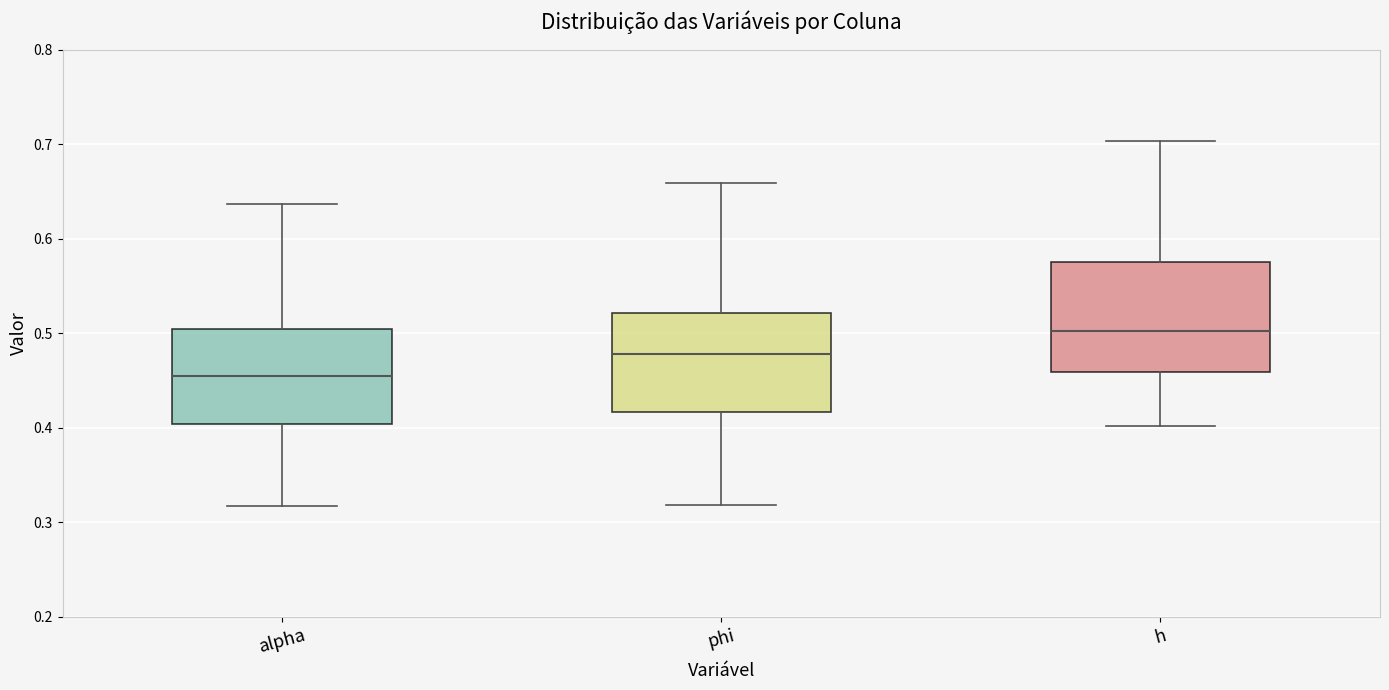

Which box is the tallest, from its lower edge to its upper edge?

h